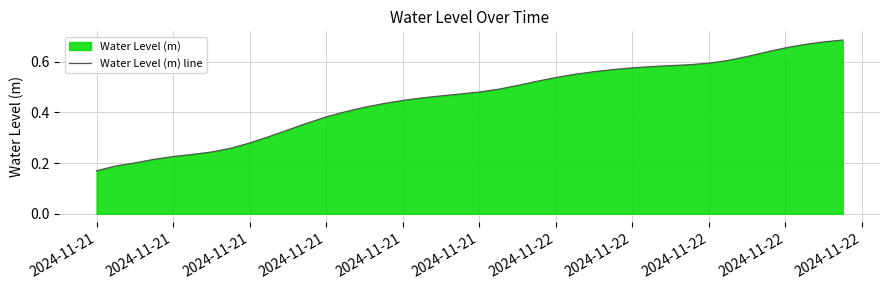

Is it true that the value at 2024-11-21 is 0.2?

True